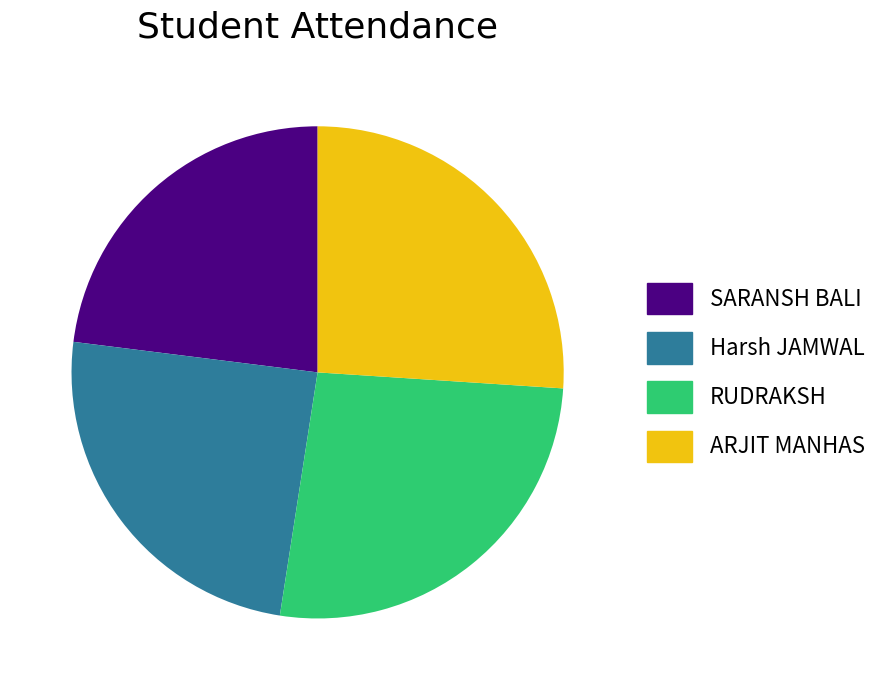

Is it true that SARANSH BALI is 23% of the pie?

True